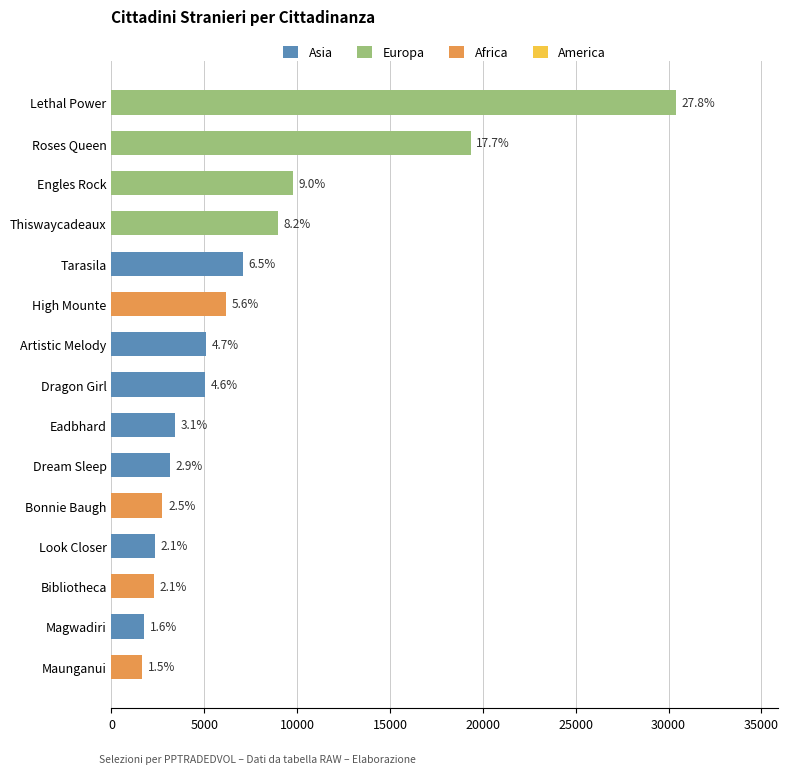

Are the bars horizontal?

Yes